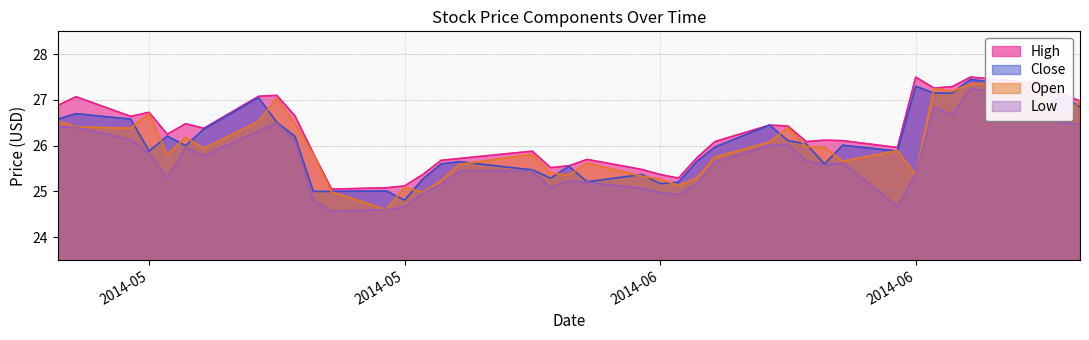

At how many categories does at least one series exceed 26?

24